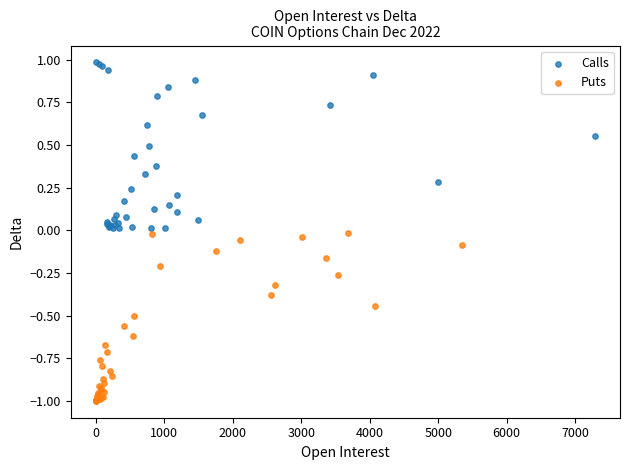

Which series contains the lowest Y value?

Puts